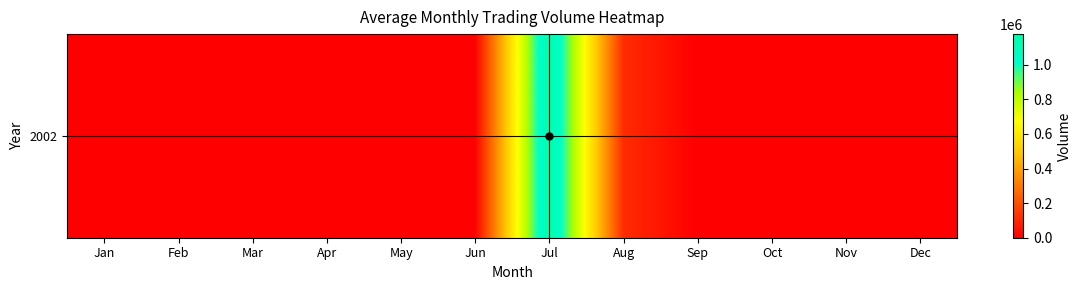

Is it true that the value at Jun is 0?

True